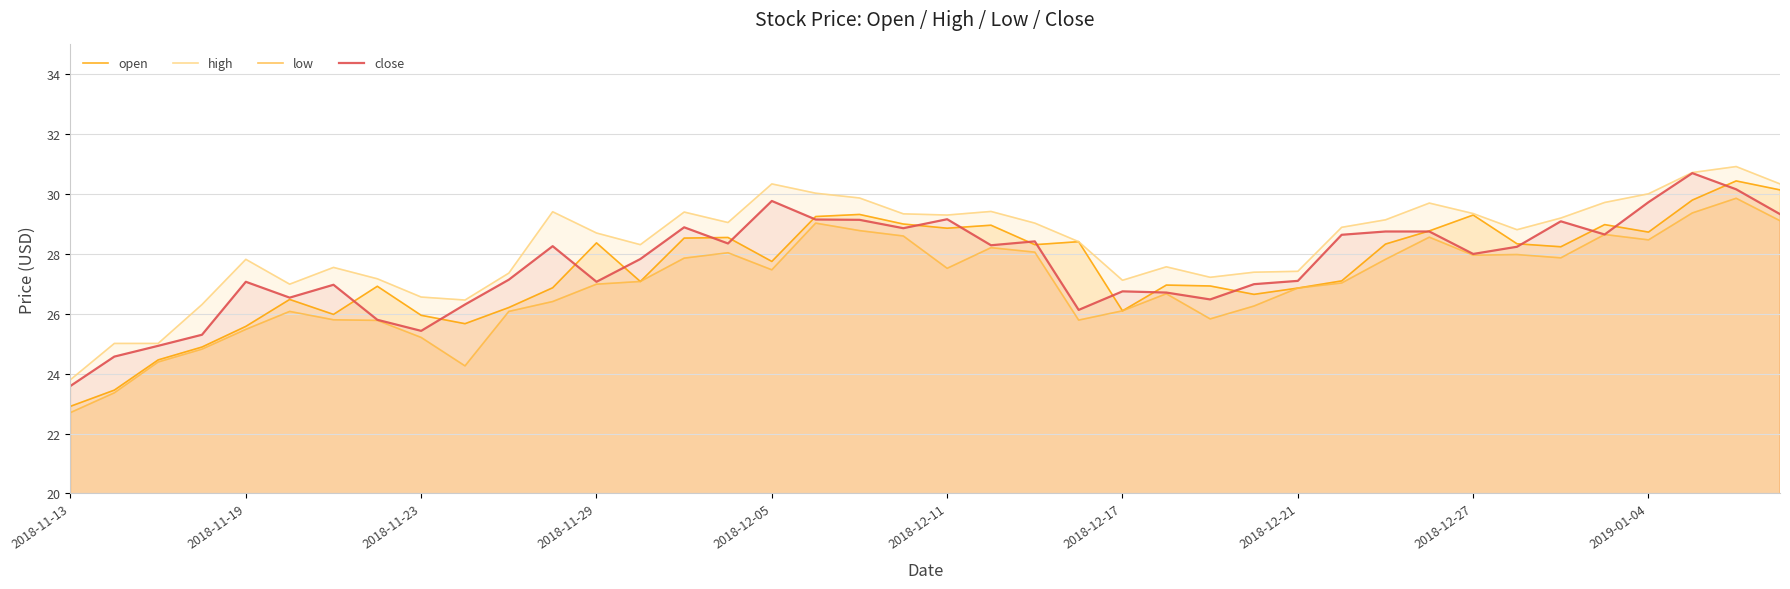

Which category has the lowest value in the open series?

2018-11-13